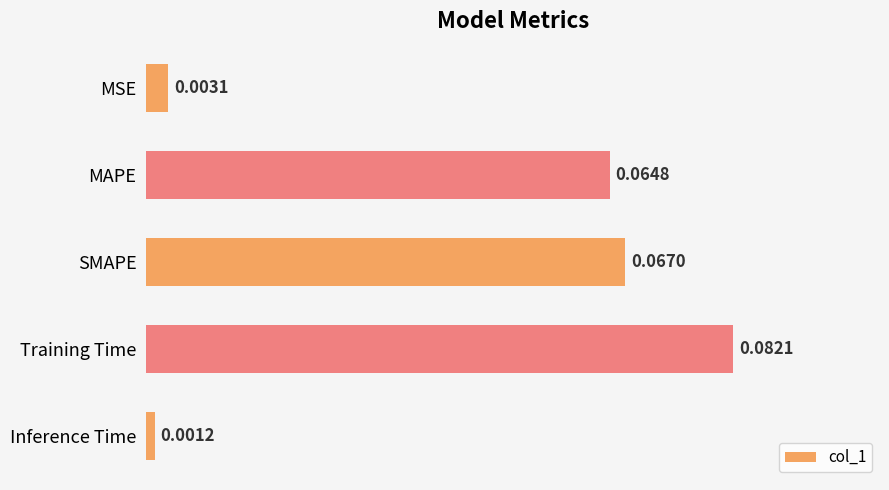

Which has a higher value, MSE or SMAPE?

SMAPE